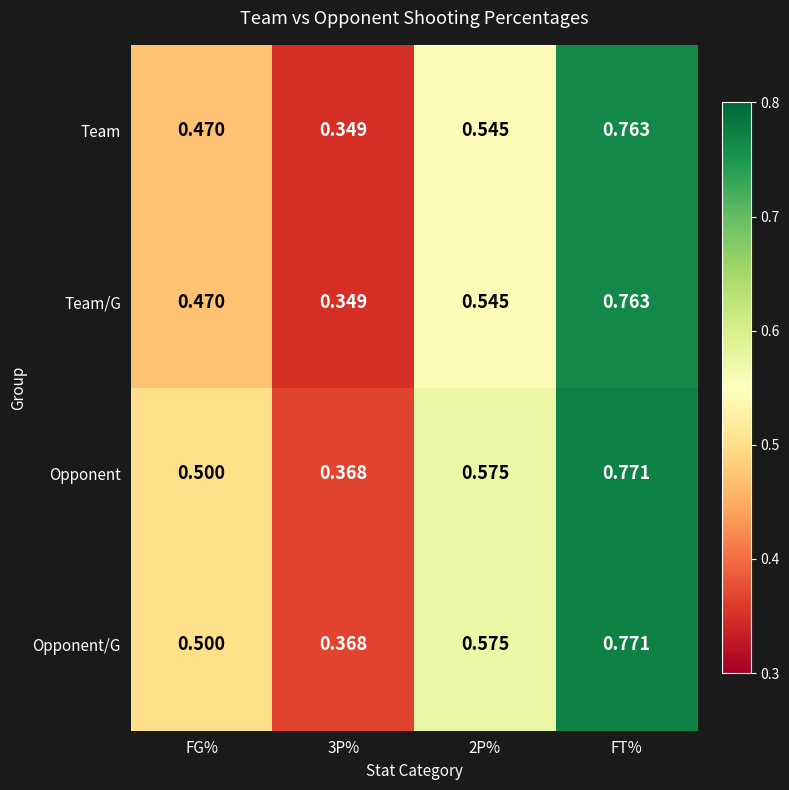

Is the value of Opponent/G at FT% greater than the value of Team/G at 3P%?

Yes